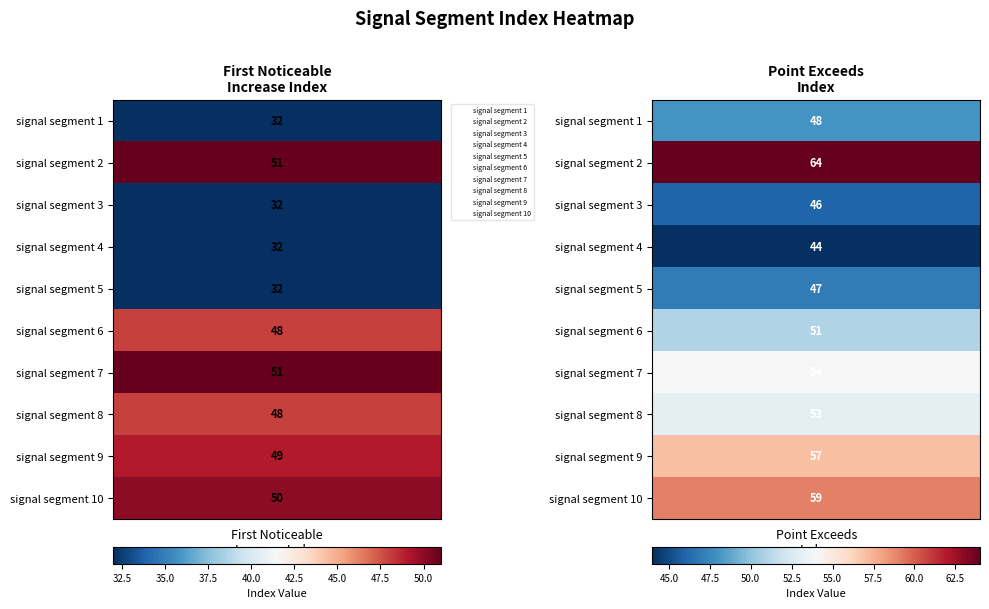

Which series has the widest spread of values?

signal segment 1